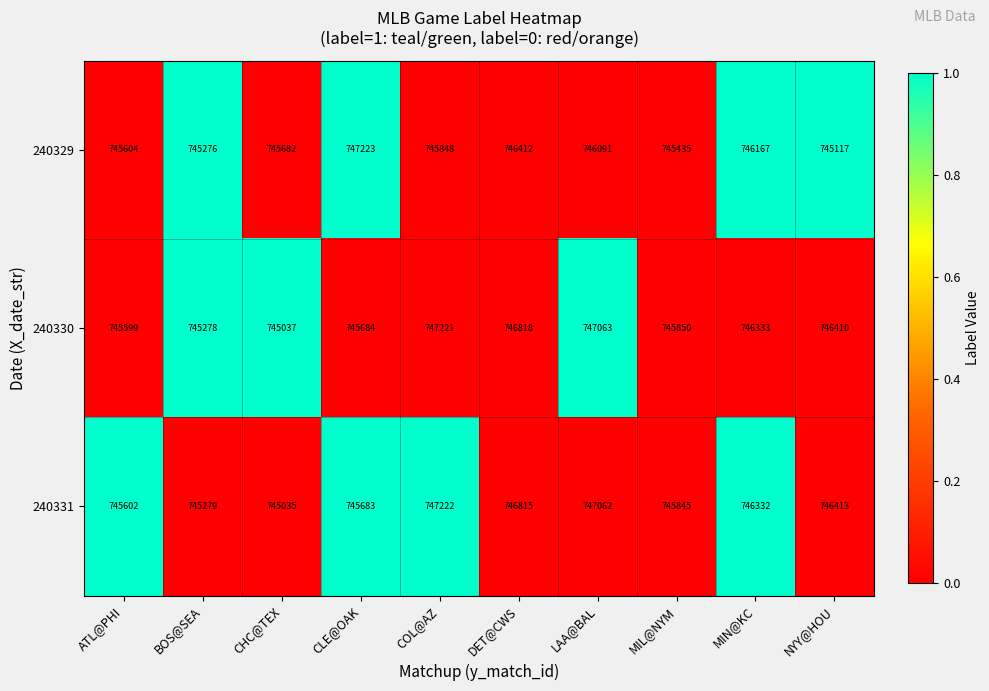

Which series has the widest spread of values?

240331